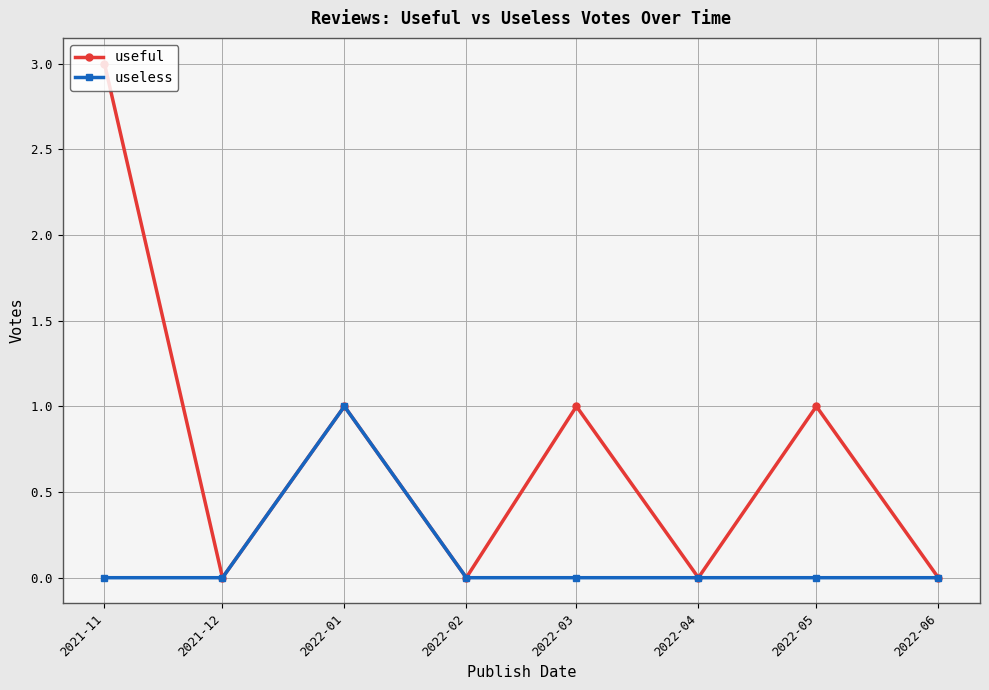

At which label does useful first exceed 1?

2021-11